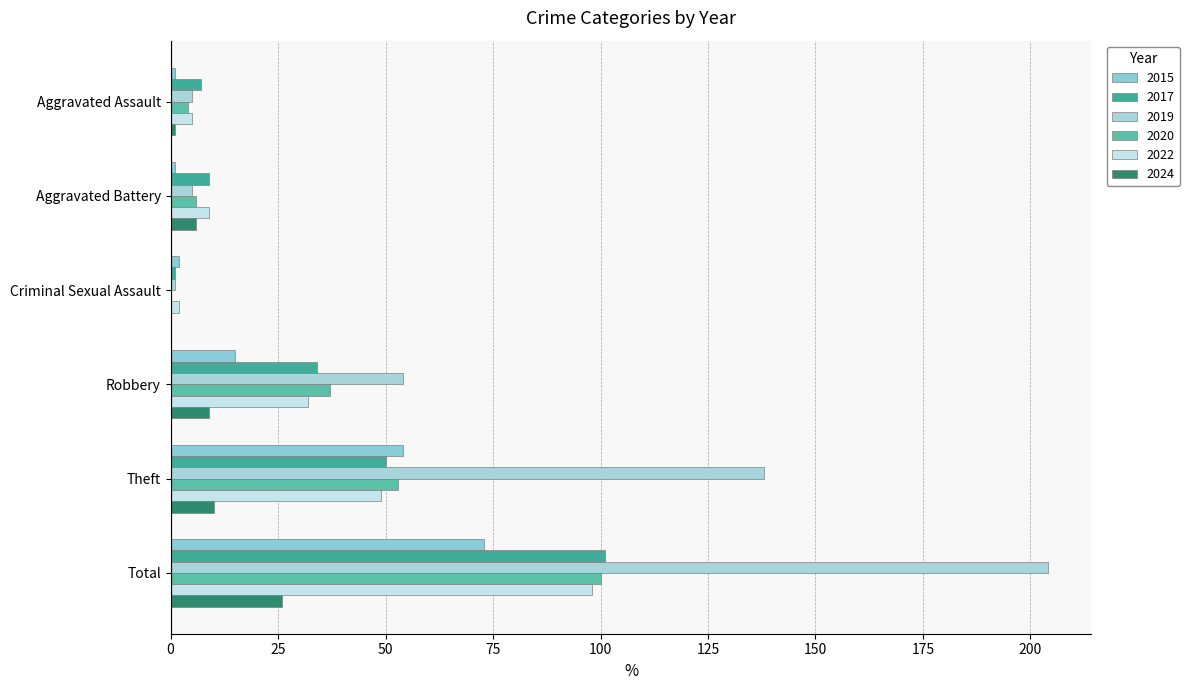

What are all the series names shown in the legend?

2015, 2017, 2019, 2020, 2022, 2024